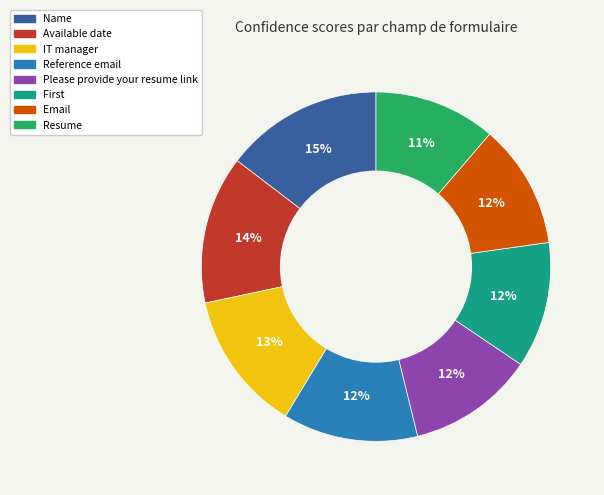

Is IT manager the majority of the pie?

No